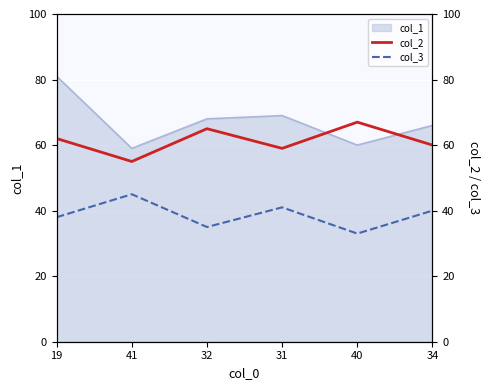

What is the average value of the col_3 series?

39